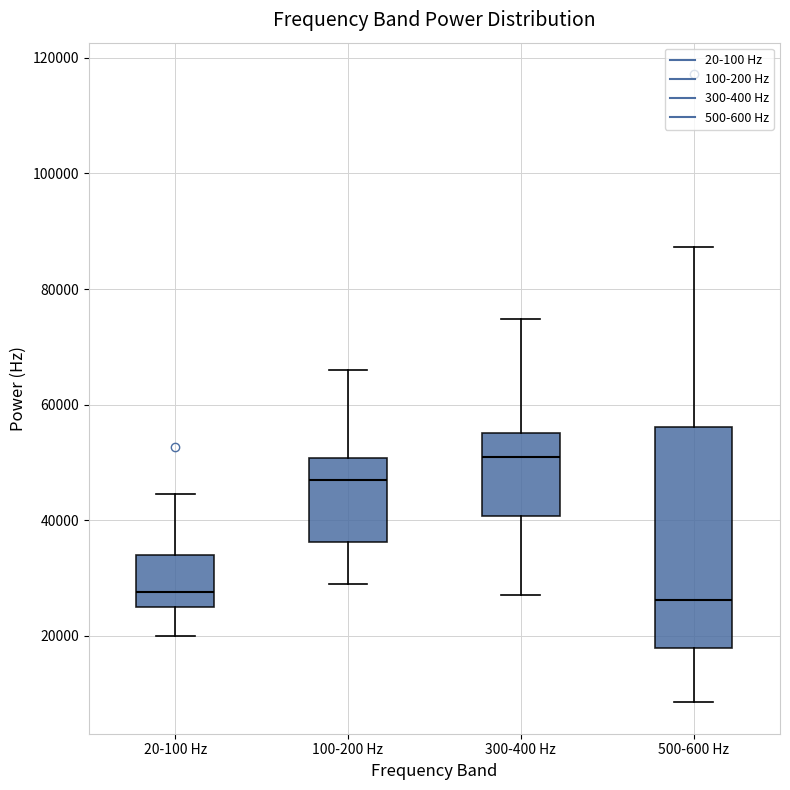

Reading left to right, transcribe this box plot: for each box, give where its median line is, the range the box spans, and where its two whiskers end, as read against the y-axis. The values are not printed on the chart, so give them approximately, as read against the axis.

20-100 Hz: median 28000, box 24000 to 34000, whiskers 20000 to 44000
100-200 Hz: median 48000, box 36000 to 50000, whiskers 28000 to 66000
300-400 Hz: median 52000, box 40000 to 56000, whiskers 26000 to 74000
500-600 Hz: median 26000, box 18000 to 56000, whiskers 8000 to 88000